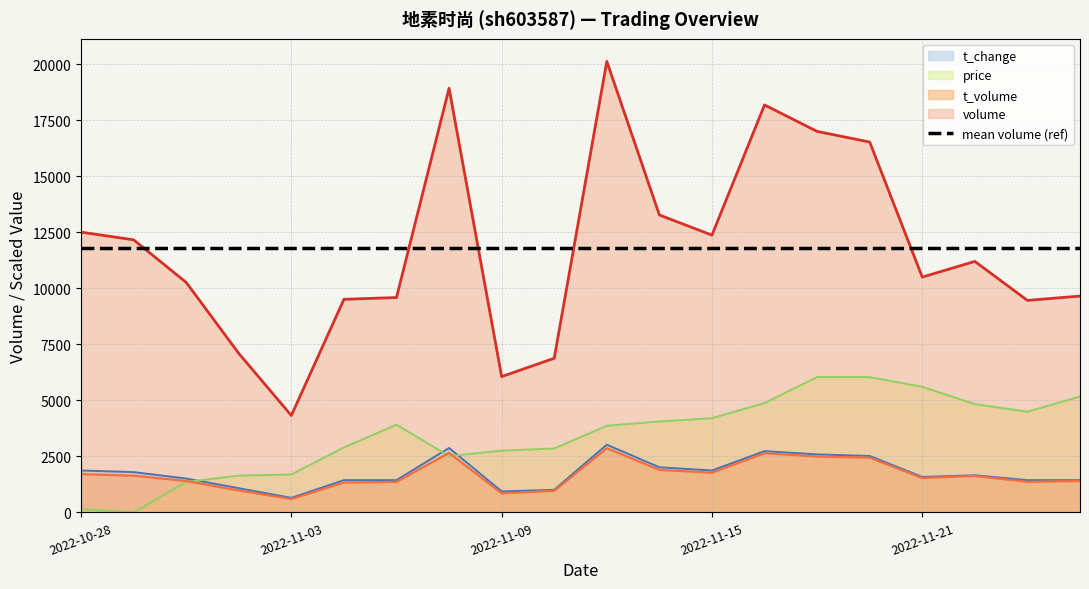

Between which two adjacent categories do price and t_change first intersect?

2022-11-01 and 2022-11-02